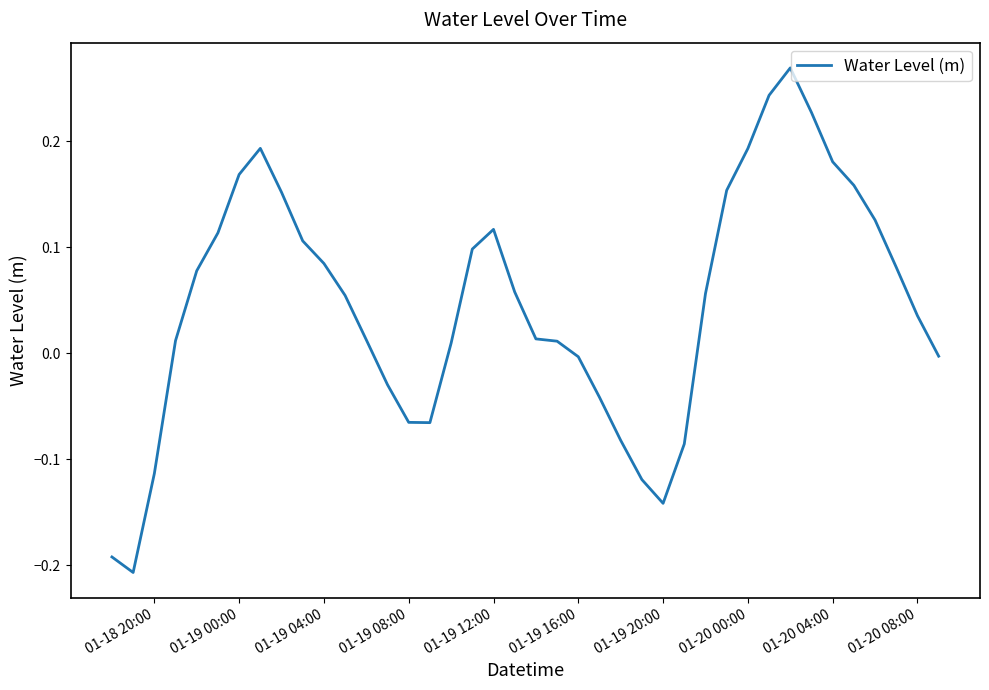

What is the difference between the maximum and minimum values?

0.5